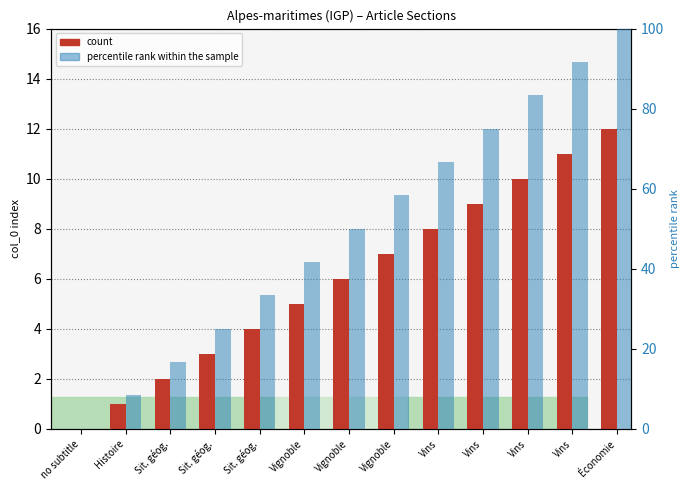

What is the sum of all percentile rank within the sample values?

650.0